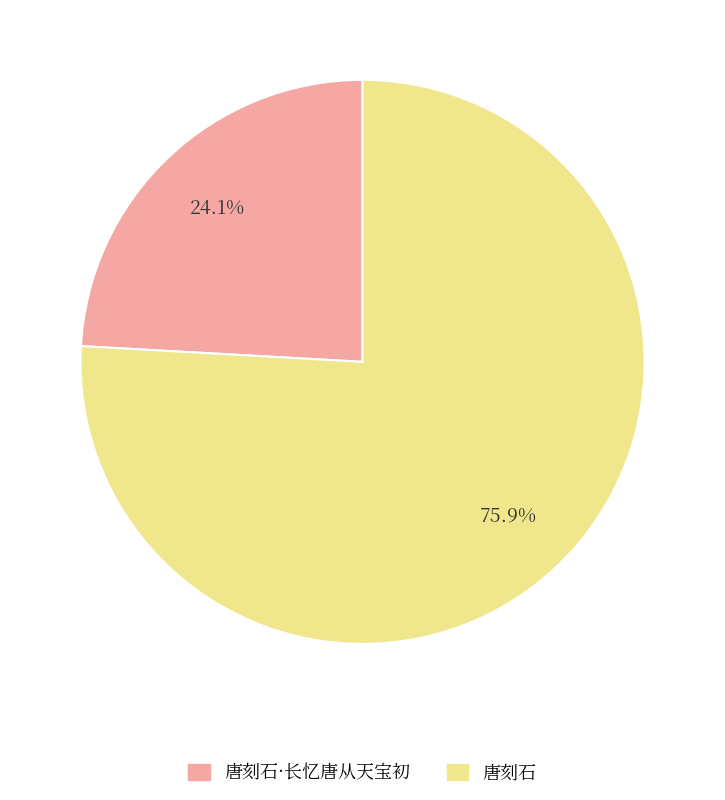

Is it true that 唐刻石 is 76% of the pie?

True